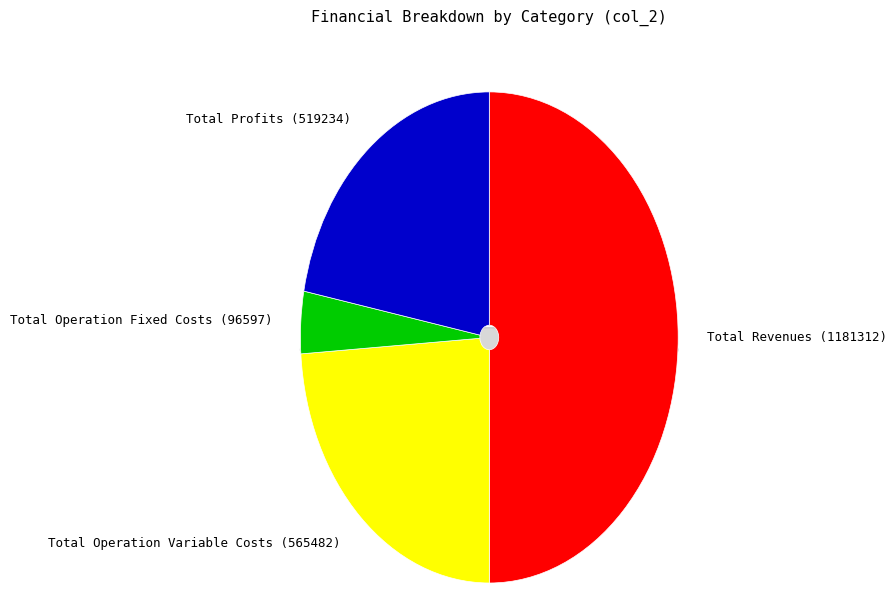

The Total Revenues slice represents 50% of the pie. True or false?

True